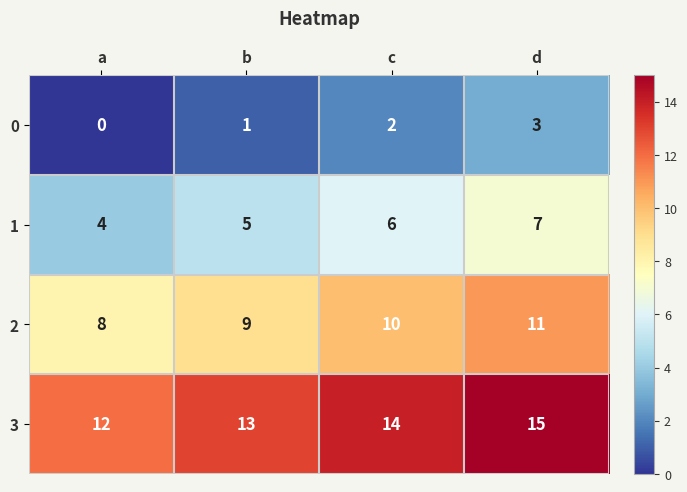

Which category has the highest value across all series?

d